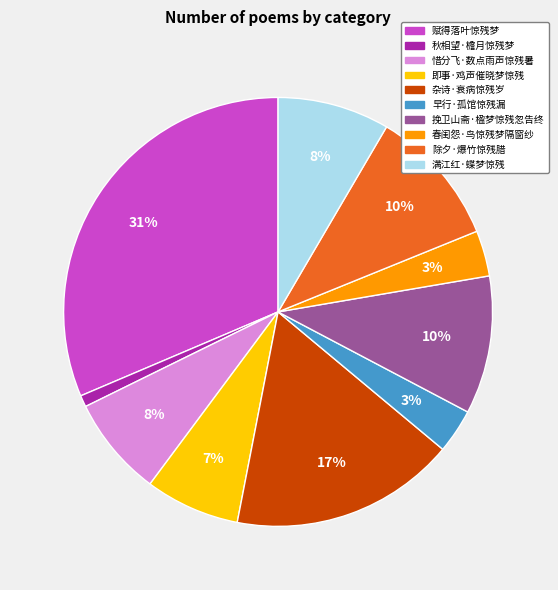

Between 春闺怨·鸟惊残梦隔窗纱 and 惜分飞·数点雨声惊残暑, which is larger?

惜分飞·数点雨声惊残暑